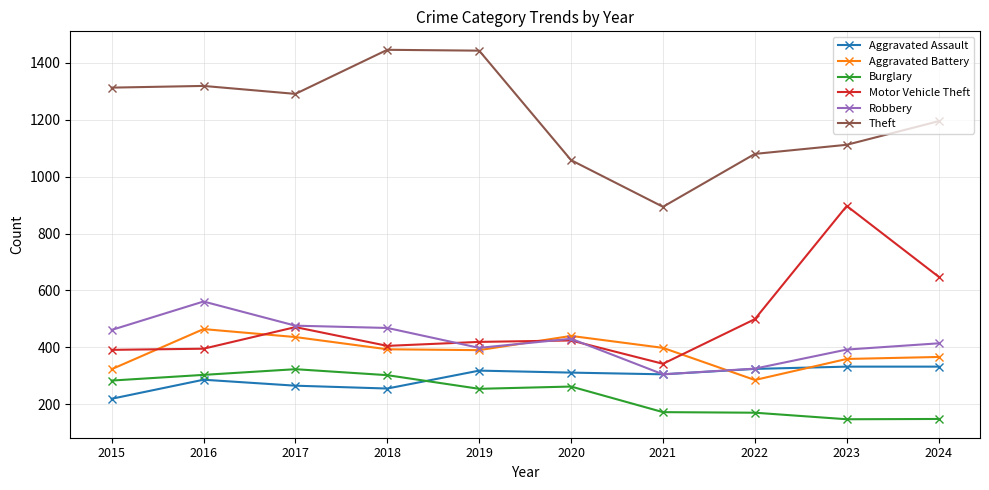

Is the value of Burglary at 2022 greater than the value of Robbery at 2021?

No